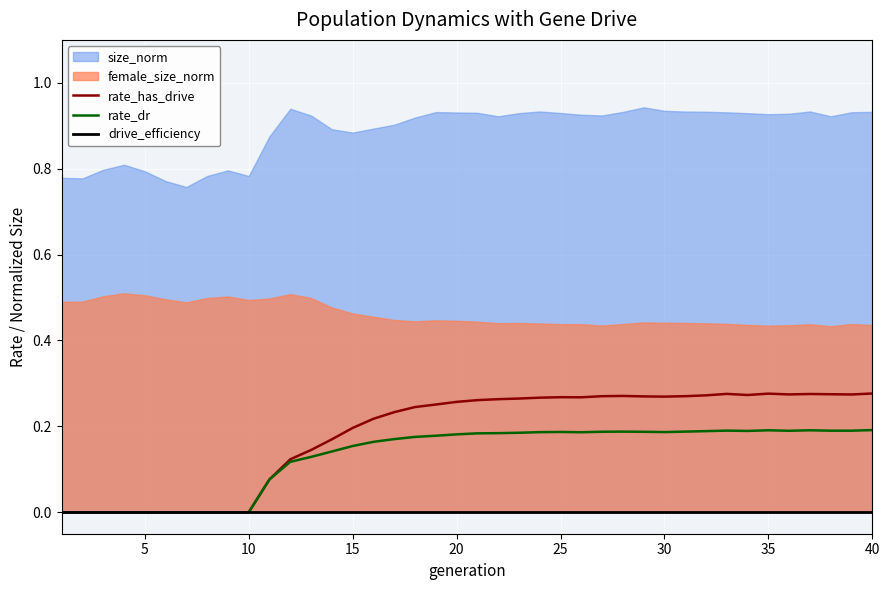

The rate_dr series shows 0.3 at 35. True or false?

False